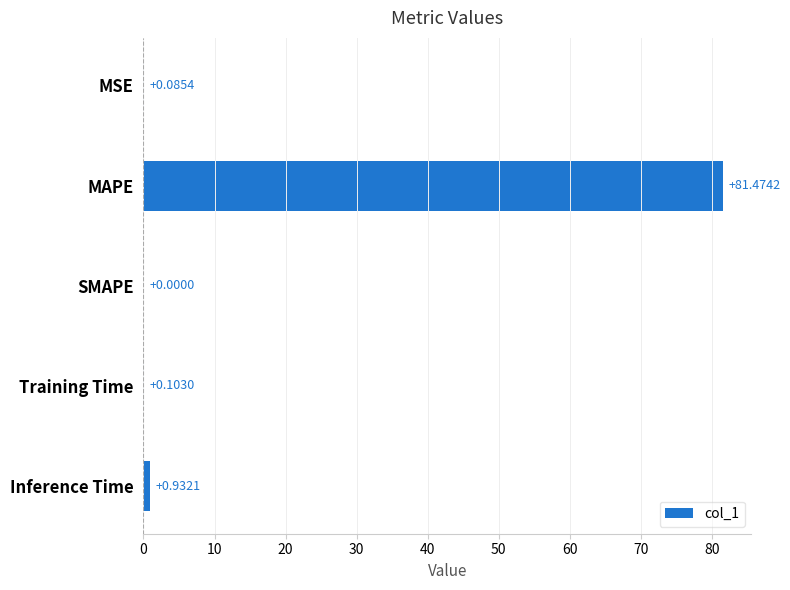

Count the number of categories in the chart.

5